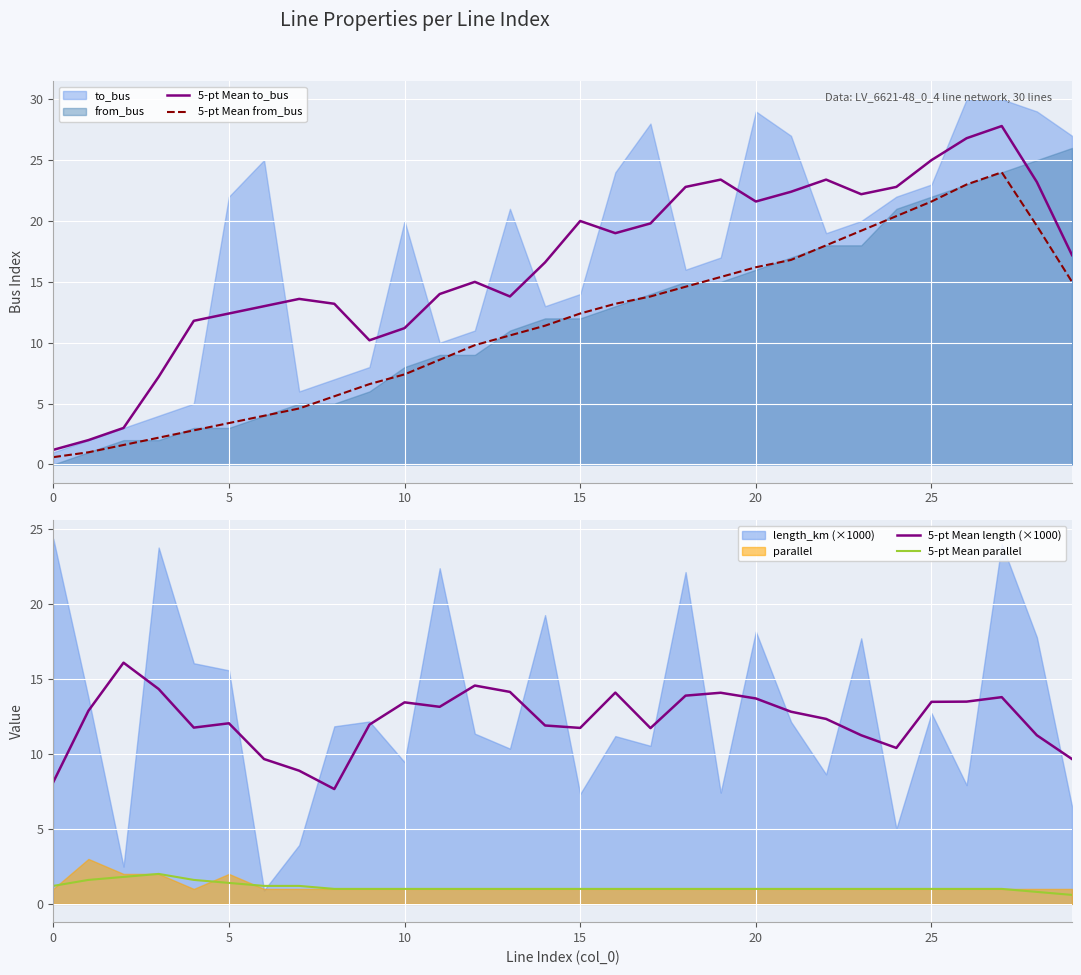

Is it true that 5-pt Mean to_bus equals 36.1 at 24?

False